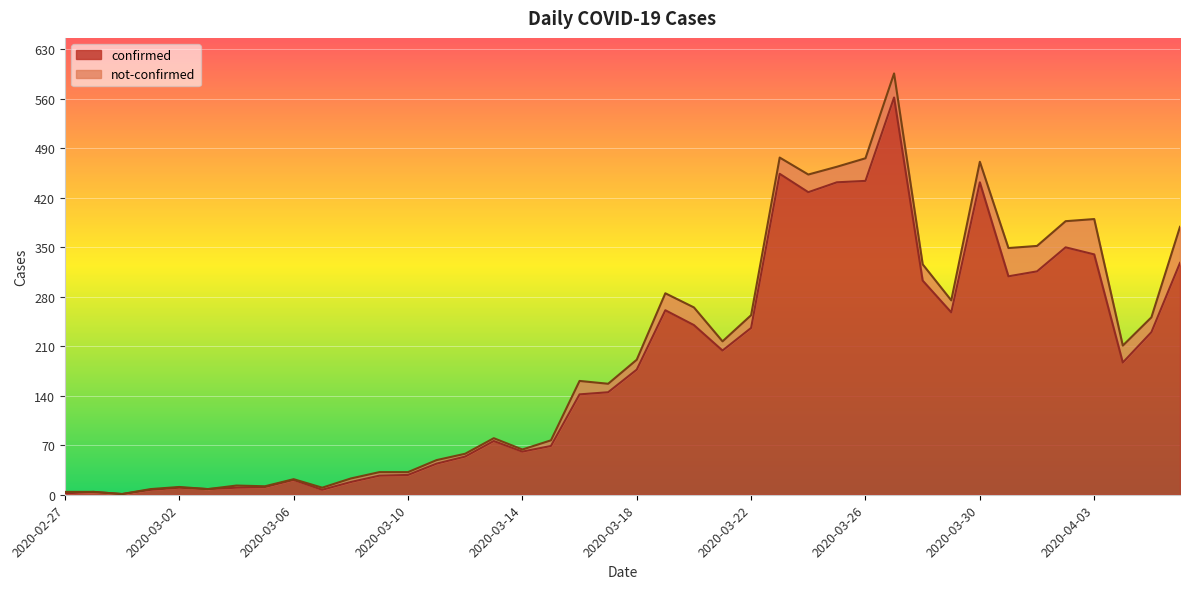

Reading left to right, extract all data points from this chart.

2	4	1	7	10	8	10	11	21	7	18	27	28	44	54	76	61	69	142	145	177	261	240	204	236	454	428	442	444	562	303	258	442	309	316	350	340	187	230	328